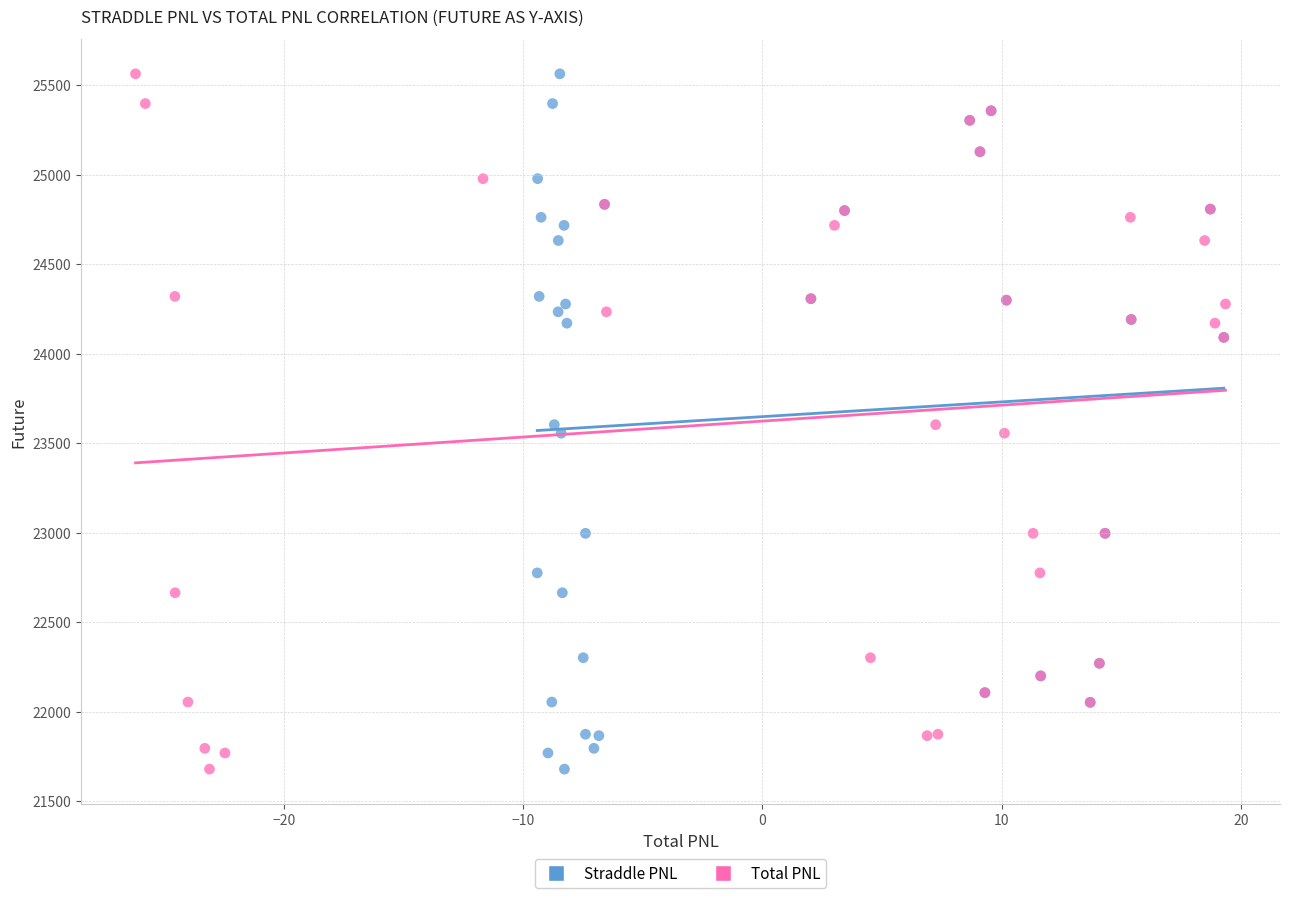

What are all the series names shown in the legend?

Straddle PNL, Total PNL